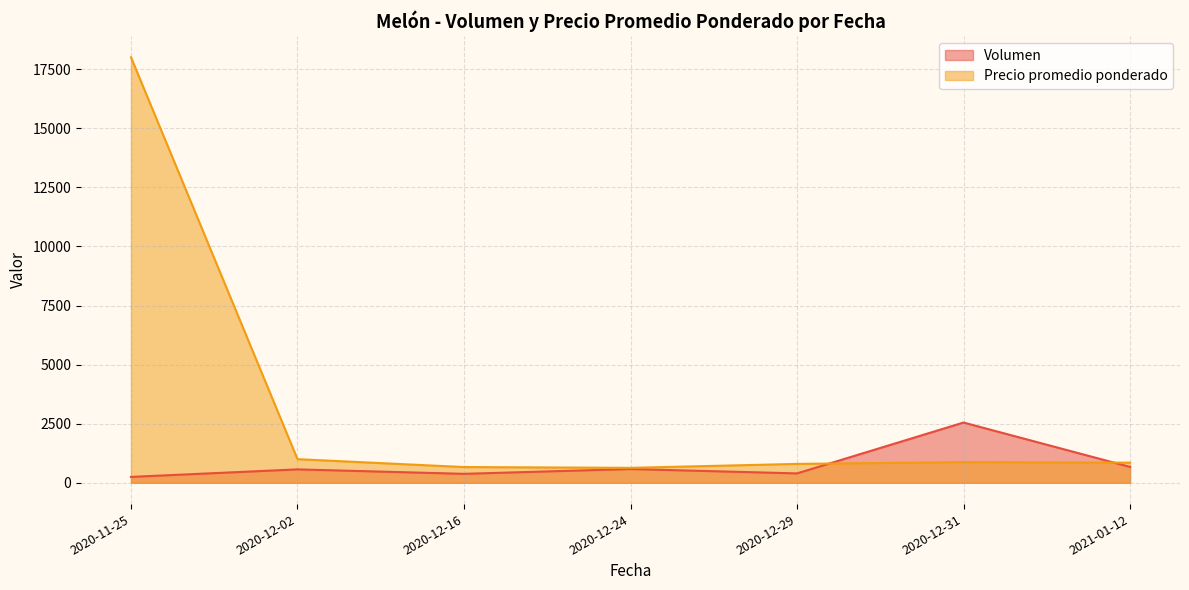

True or false: Volumen has a value of 650 at 2020-12-02.

True